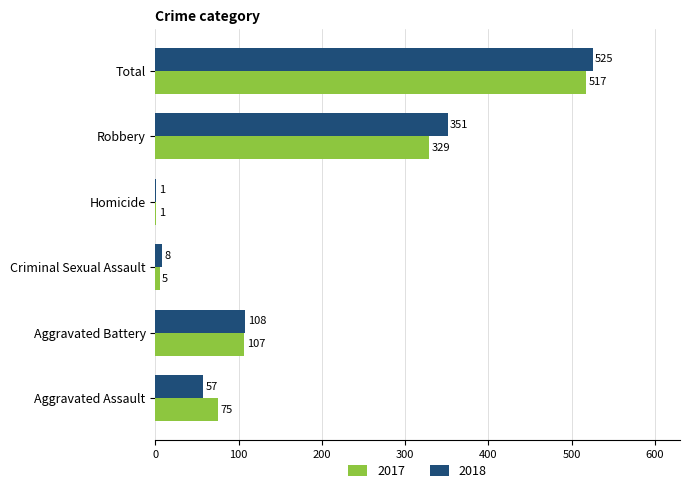

The value of 2017 at Robbery is 470. True or false?

False